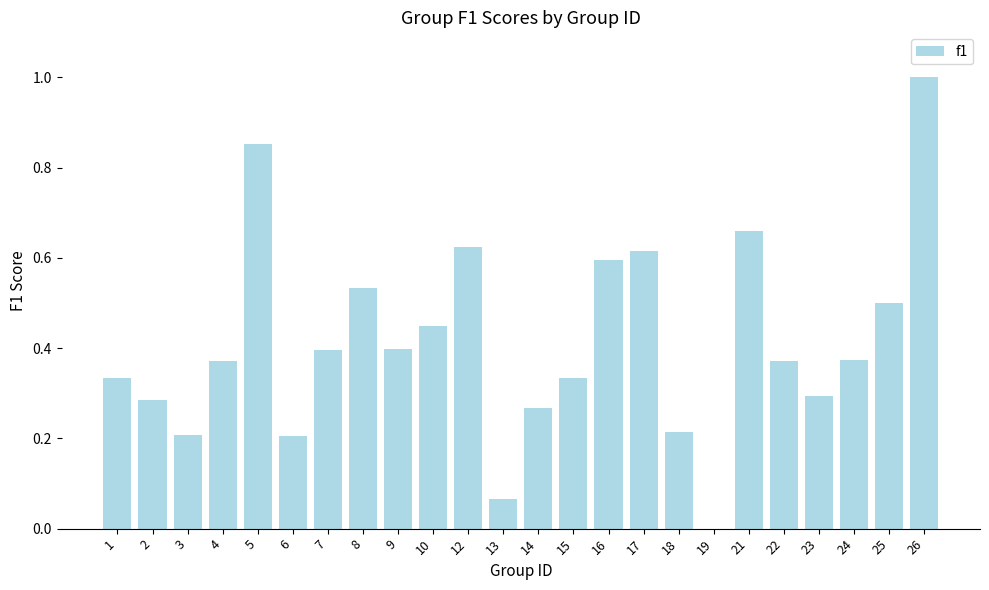

Between 25 and 2, which is larger?

25